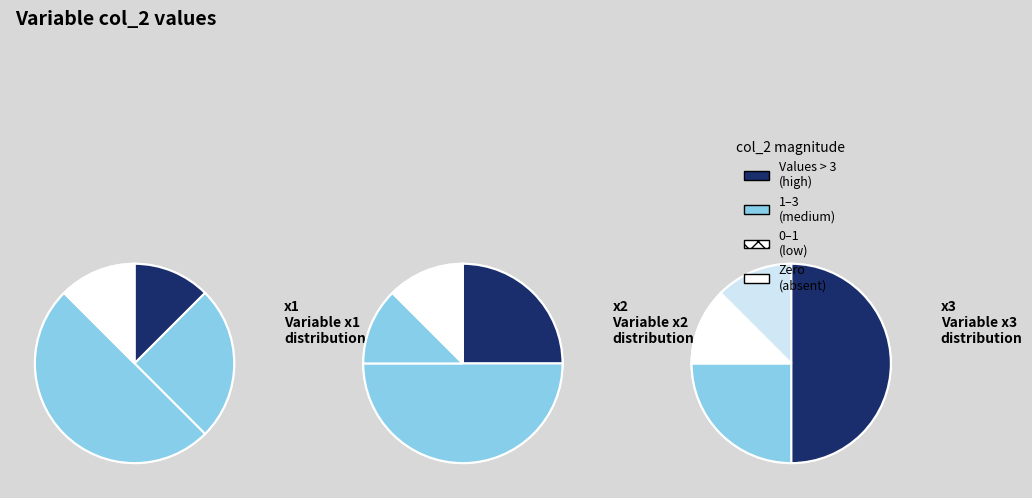

Is it true that x1 is 4% of the pie?

False